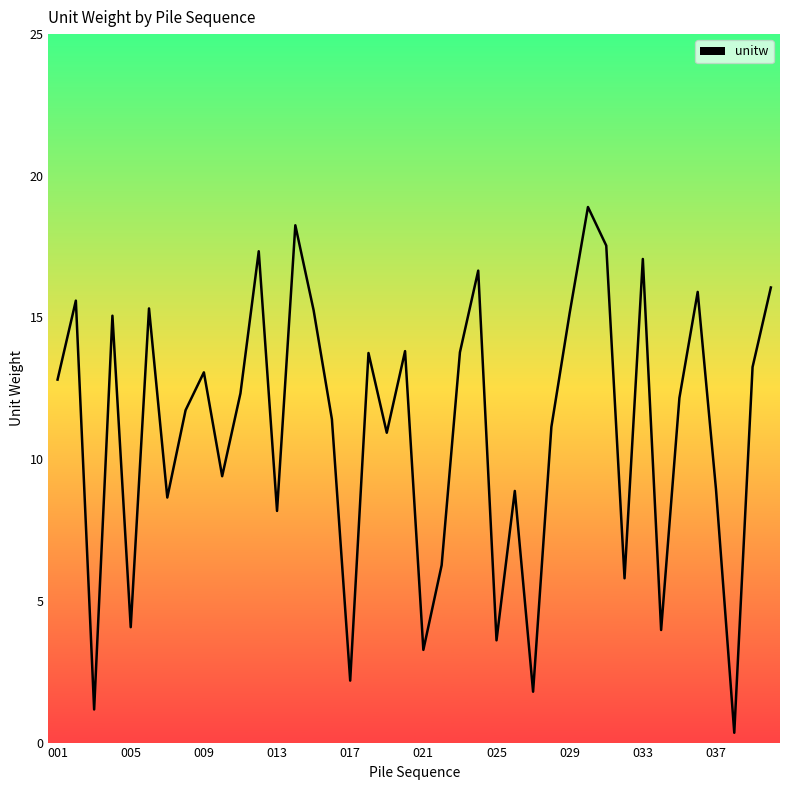

What is the smallest value displayed?

0.3